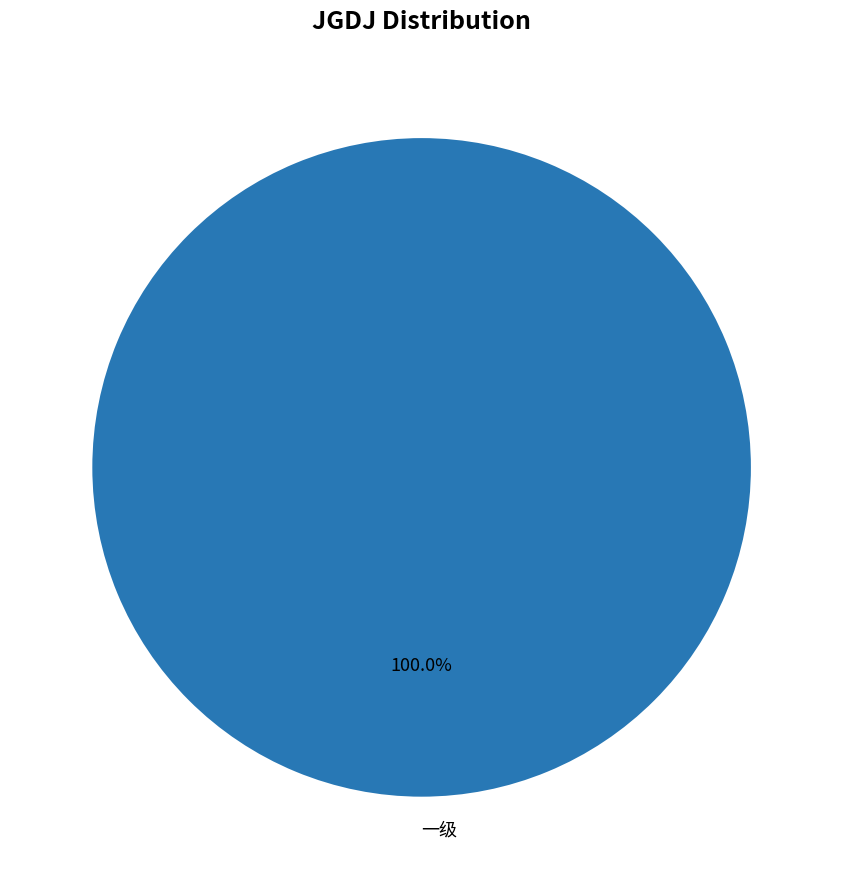

How many segments does this pie chart have?

1